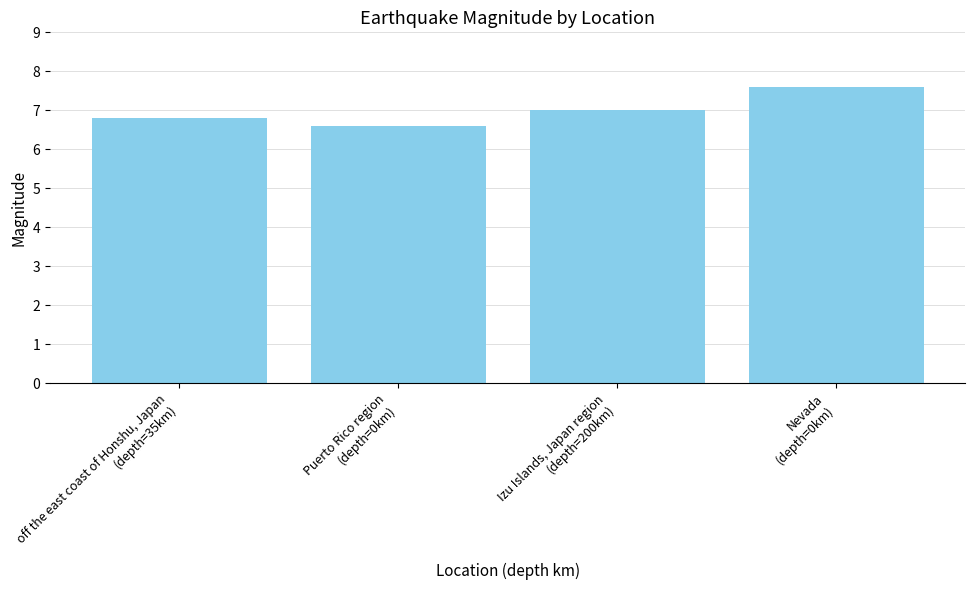

Approximately how many times larger is the value at off the east coast of Honshu, Japan
(depth=35km) compared to Puerto Rico region
(depth=0km)?

1.0